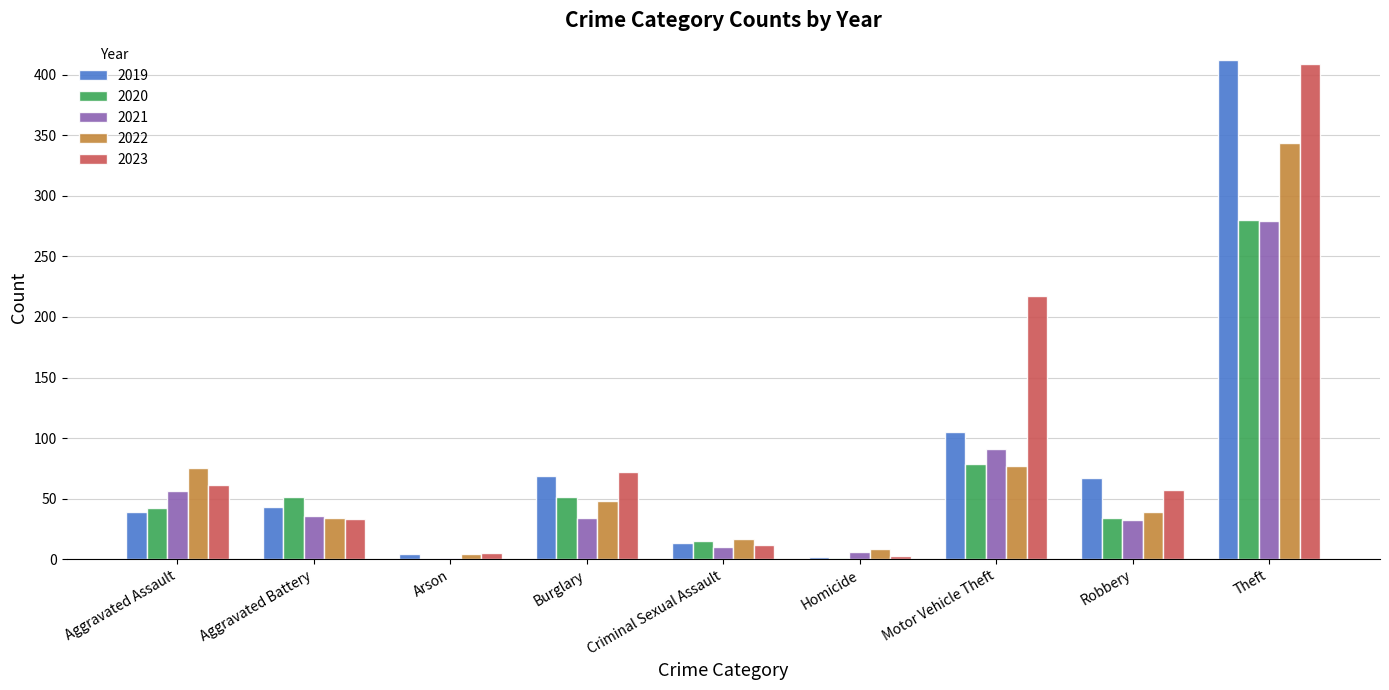

How many groups of bars are there?

9